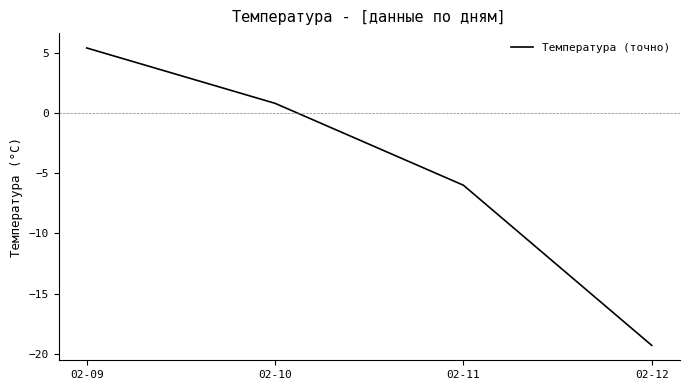

At which label is the value closest to -6?

02-11